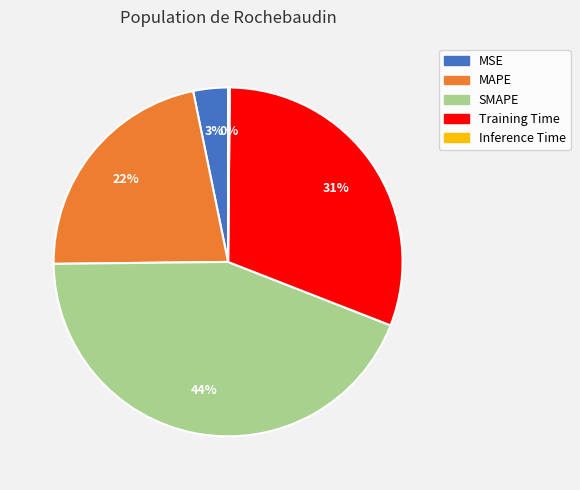

What is the largest slice in the pie chart?

SMAPE